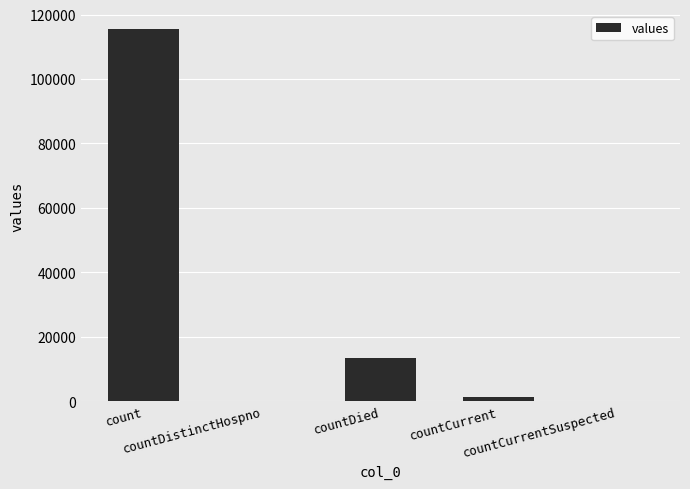

What is the maximum value shown in the chart?

115379